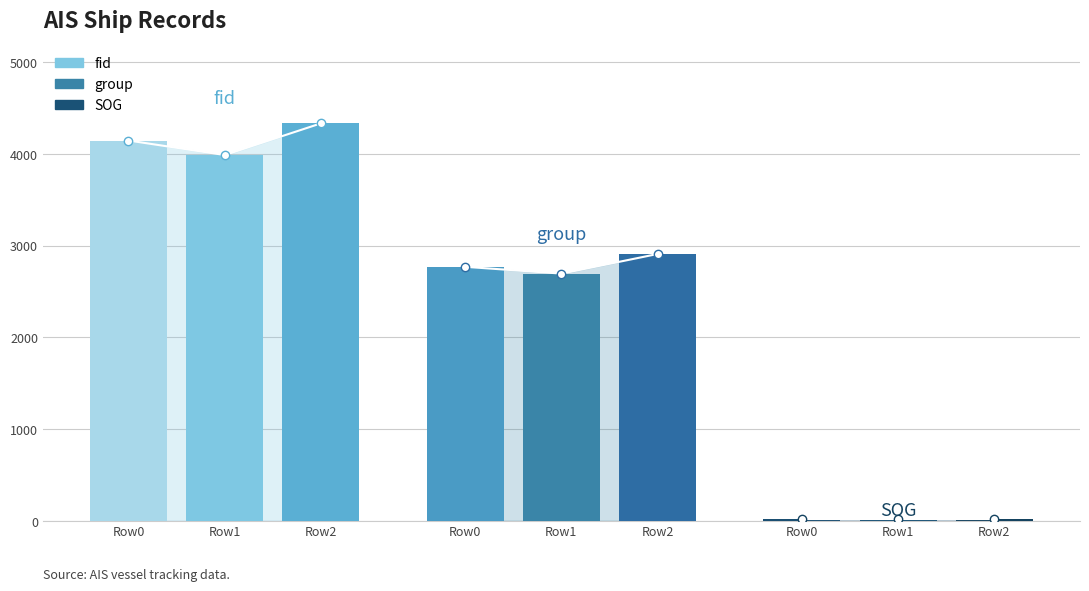

What value does the group line series have at Row1?

2695.0